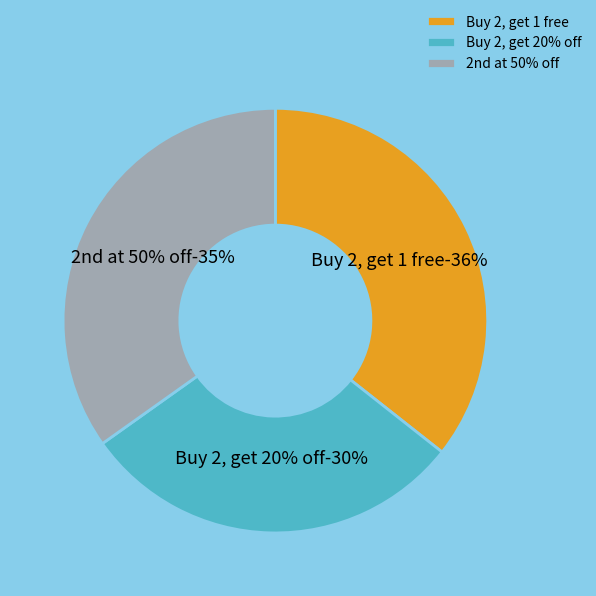

How many slices are in this pie chart?

3